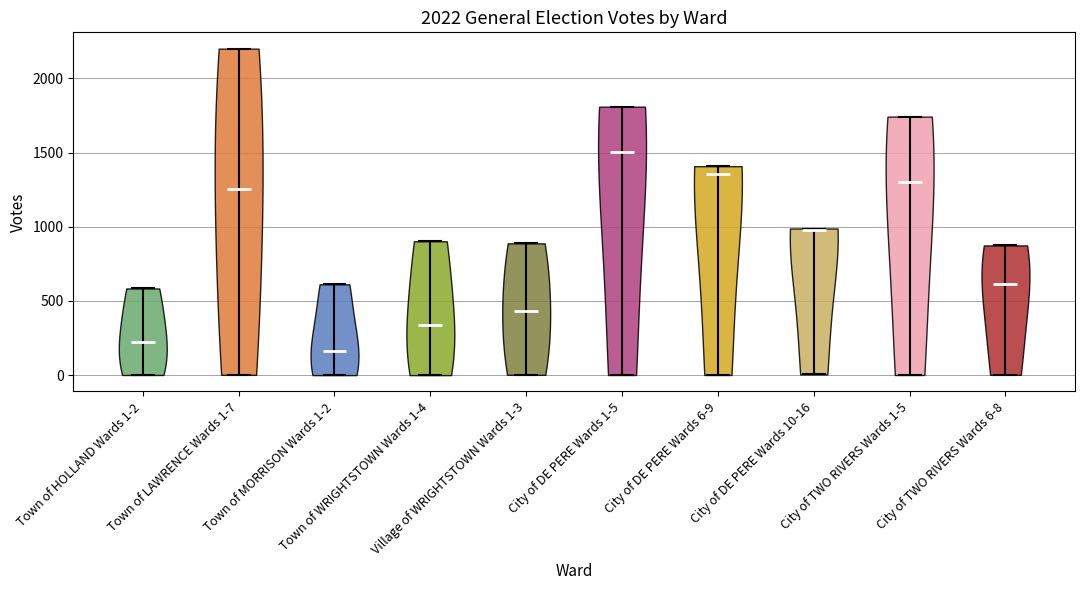

Which violin has the highest median line?

City of DE PERE Wards 1-5